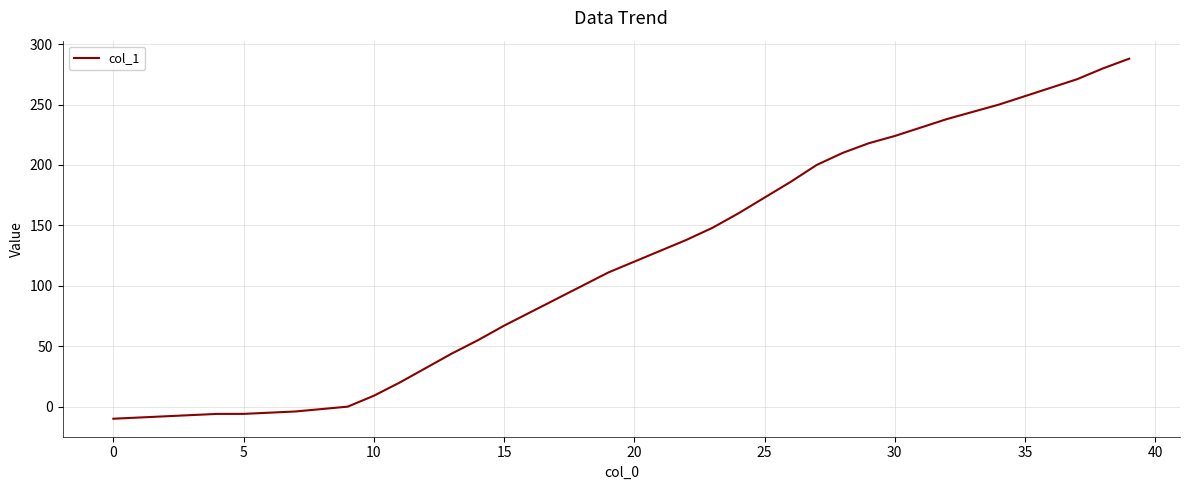

What is the maximum value shown in the chart?

288